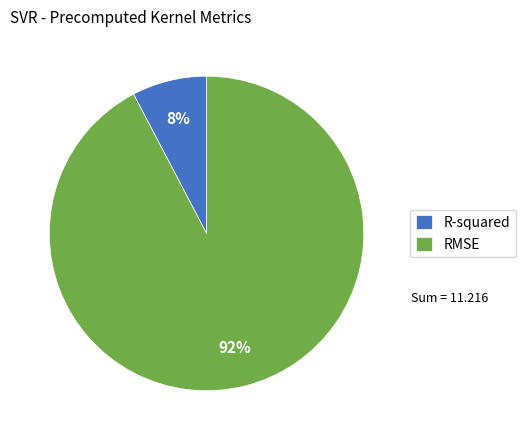

To the nearest percent, what is the average slice percentage?

50%